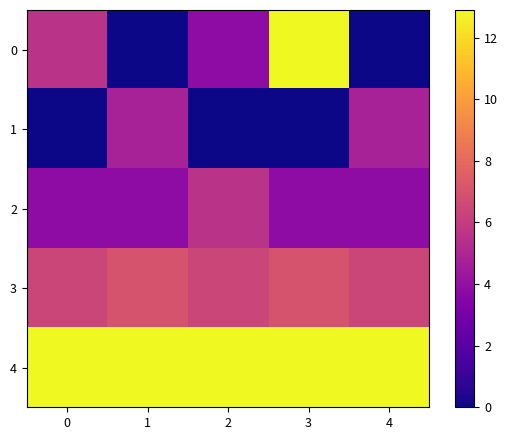

Reading left to right, transcribe all the data shown in this chart.

0: 0=5.6	1=0.0	2=3.8	3=12.9	4=0.0
1: 0=0.0	1=4.8	2=0.0	3=0.0	4=4.8
2: 0=3.8	1=3.8	2=5.6	3=3.8	4=3.8
3: 0=6.4	1=7.0	2=6.4	3=7.0	4=6.4
4: 0=12.9	1=12.9	2=12.9	3=12.9	4=12.9